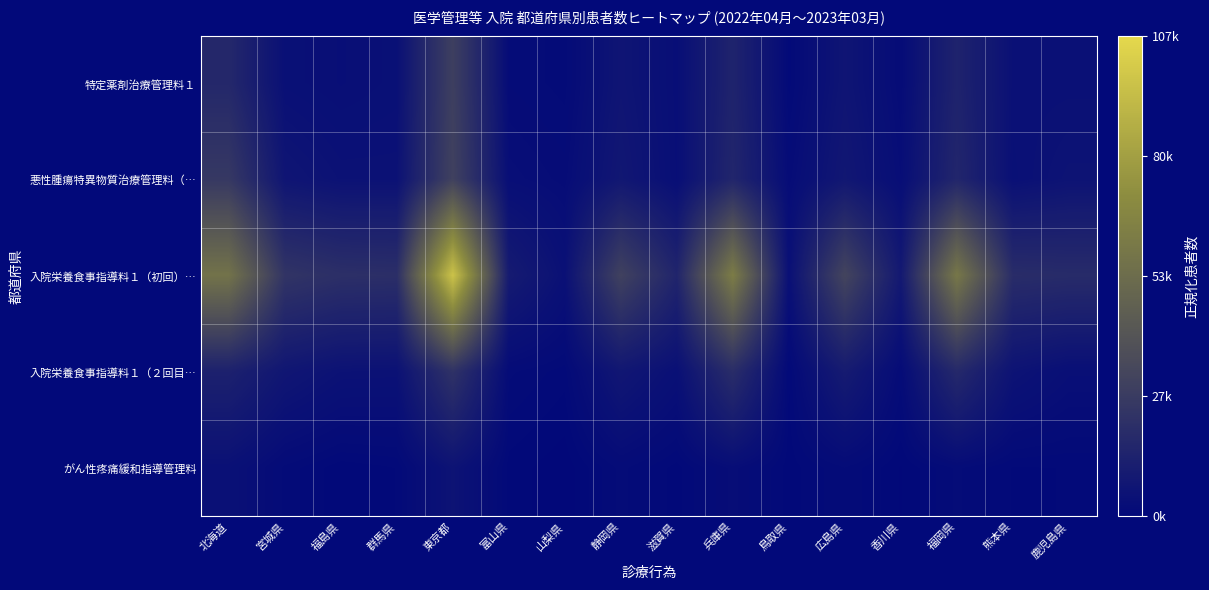

Reading left to right, transcribe all the data shown in this chart.

特定薬剤治療管理料１: 北海道=0.2	宮城県=0.0	福島県=0.0	群馬県=0.0	東京都=0.3	富山県=0.0	山梨県=0.0	静岡県=0.1	滋賀県=0.0	兵庫県=0.1	鳥取県=0.0	広島県=0.1	香川県=0.0	福岡県=0.1	熊本県=0.0	鹿児島県=0.0
悪性腫瘍特異物質治療管理料（…: 北海道=0.2	宮城県=0.1	福島県=0.0	群馬県=0.0	東京都=0.3	富山県=0.0	山梨県=0.0	静岡県=0.1	滋賀県=0.0	兵庫県=0.1	鳥取県=0.0	広島県=0.1	香川県=0.0	福岡県=0.1	熊本県=0.0	鹿児島県=0.1
入院栄養食事指導料１（初回）…: 北海道=0.5	宮城県=0.2	福島県=0.2	群馬県=0.2	東京都=0.9	富山県=0.1	山梨県=0.0	静岡県=0.3	滋賀県=0.1	兵庫県=0.6	鳥取県=0.0	広島県=0.3	香川県=0.1	福岡県=0.6	熊本県=0.2	鹿児島県=0.2
入院栄養食事指導料１（２回目…: 北海道=0.1	宮城県=0.1	福島県=0.0	群馬県=0.0	東京都=0.2	富山県=0.0	山梨県=0.0	静岡県=0.1	滋賀県=0.0	兵庫県=0.2	鳥取県=0.0	広島県=0.1	香川県=0.0	福岡県=0.2	熊本県=0.1	鹿児島県=0.0
がん性疼痛緩和指導管理料: 北海道=0.0	宮城県=0.0	福島県=0.0	群馬県=0.0	東京都=0.1	富山県=0.0	山梨県=0.0	静岡県=0.0	滋賀県=0.0	兵庫県=0.0	鳥取県=0.0	広島県=0.0	香川県=0.0	福岡県=0.0	熊本県=0.0	鹿児島県=0.0